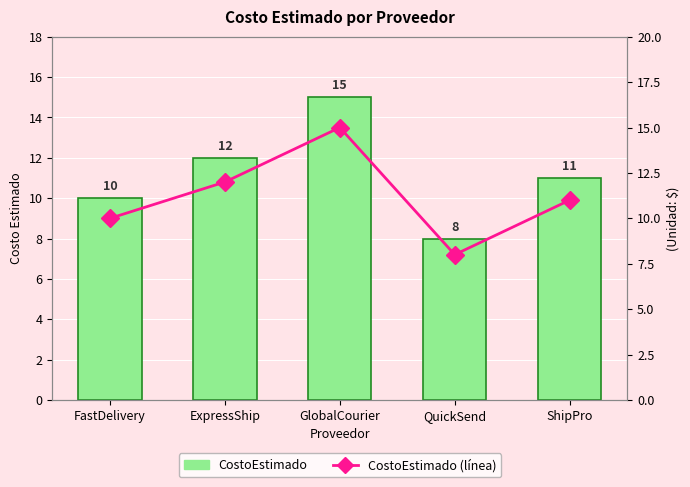

Rank the series at GlobalCourier from highest to lowest value.

CostoEstimado, CostoEstimado (línea)